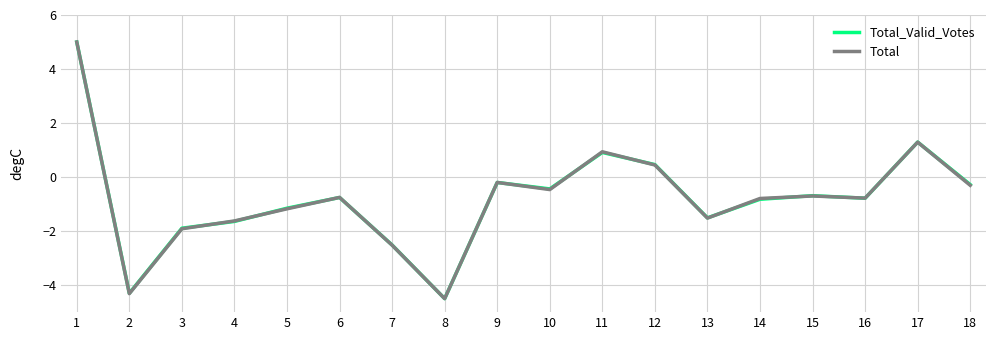

At which category does Total reach its first local valley?

2